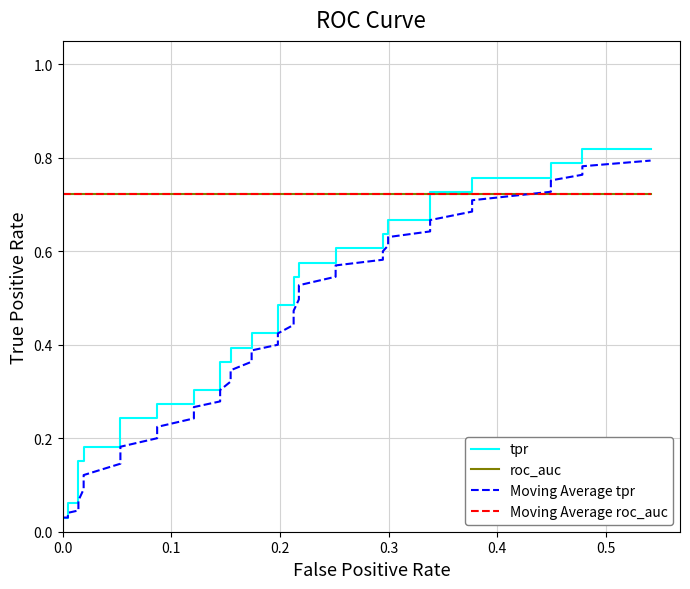

How many distinct data groups are displayed?

4